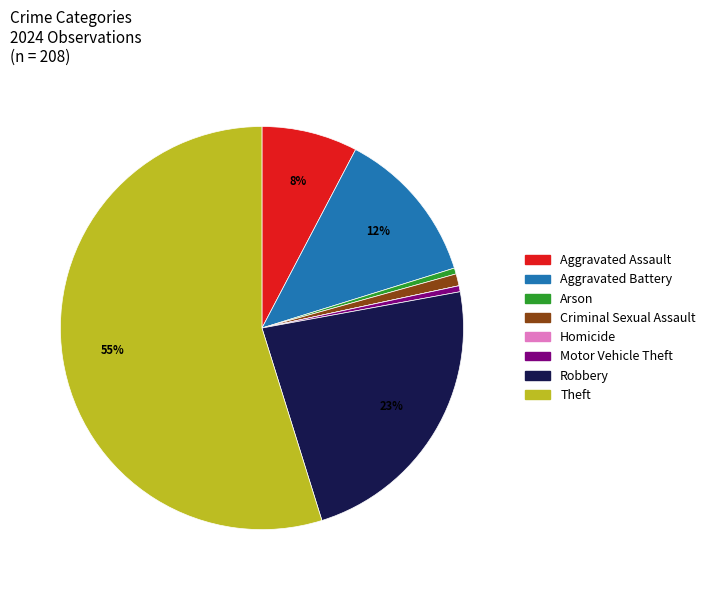

Approximately how many times larger is the value at Theft compared to Arson?

114.0